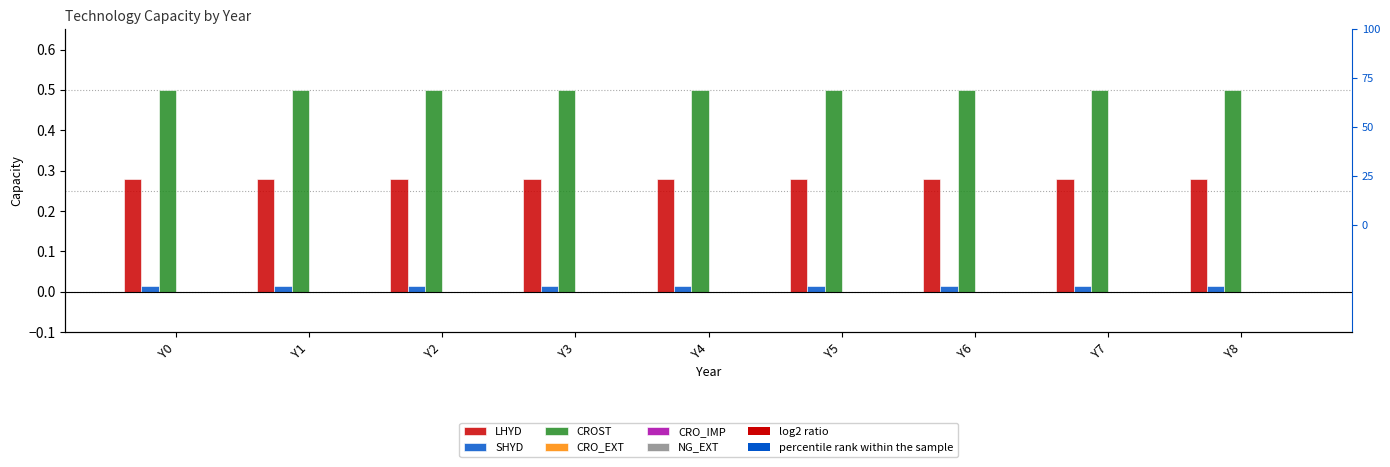

Which series changed the most between Y4 and Y7?

LHYD